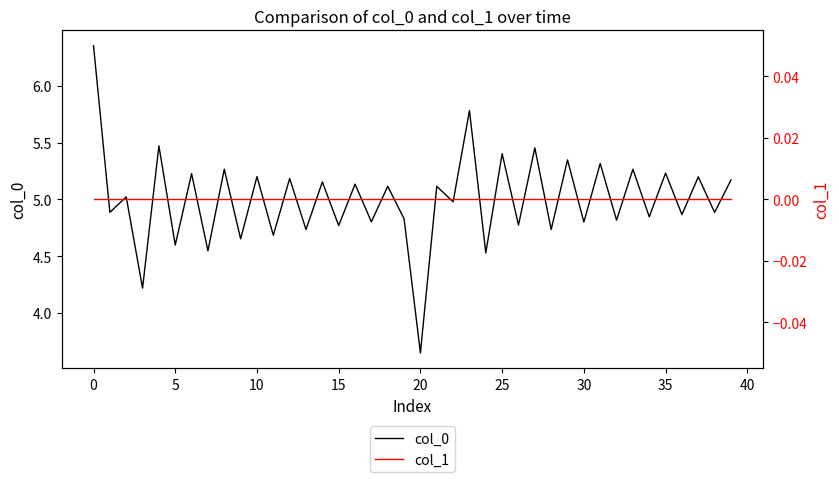

What is the sum of all col_0 values?

200.0